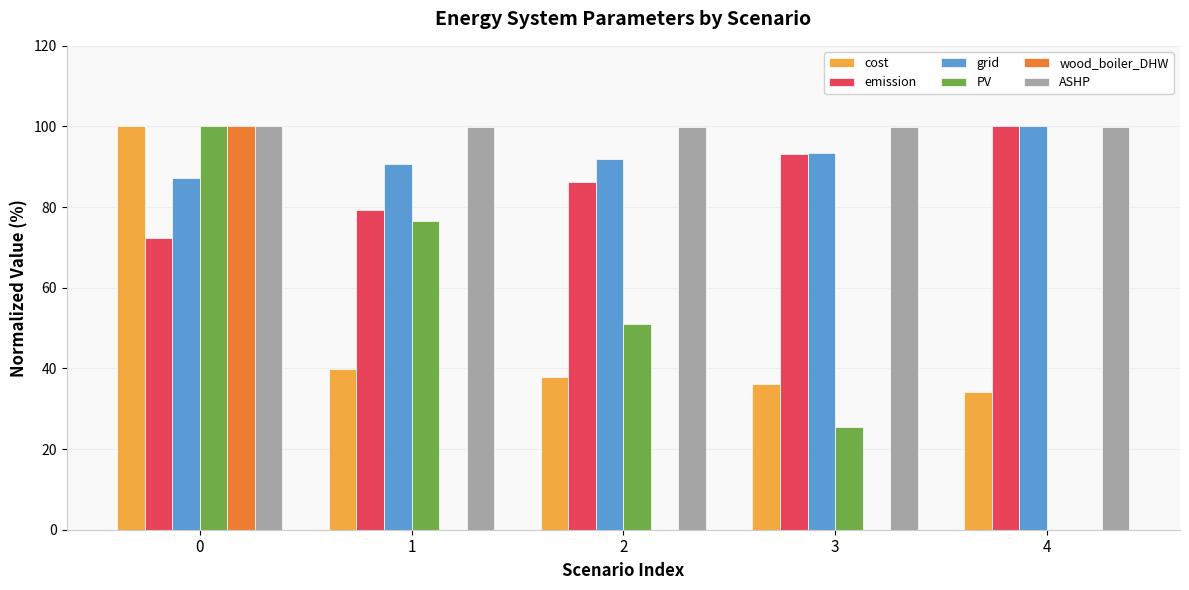

Is the value of PV at 0 greater than the value of grid at 1?

Yes